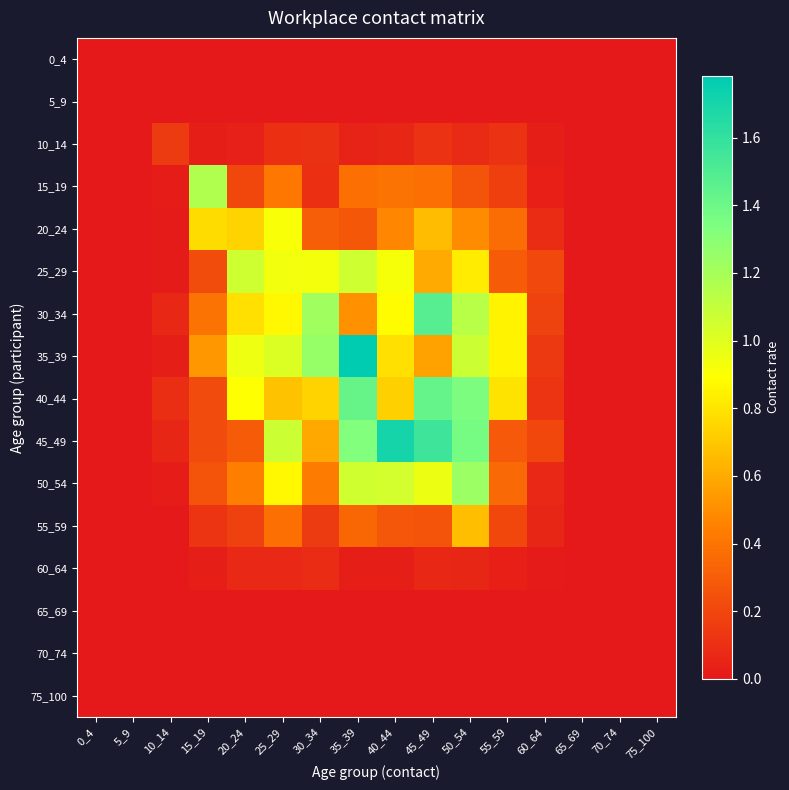

Reading left to right, what are all the values shown in this chart?

0_4: 0_4=0.0	5_9=0.0	10_14=0.0	15_19=0.0	20_24=0.0	25_29=0.0	30_34=0.0	35_39=0.0	40_44=0.0	45_49=0.0	50_54=0.0	55_59=0.0	60_64=0.0	65_69=0.0	70_74=0.0	75_100=0.0
5_9: 0_4=0.0	5_9=0.0	10_14=0.0	15_19=0.0	20_24=0.0	25_29=0.0	30_34=0.0	35_39=0.0	40_44=0.0	45_49=0.0	50_54=0.0	55_59=0.0	60_64=0.0	65_69=0.0	70_74=0.0	75_100=0.0
10_14: 0_4=0.0	5_9=0.0	10_14=0.1	15_19=0.0	20_24=0.0	25_29=0.1	30_34=0.1	35_39=0.0	40_44=0.1	45_49=0.1	50_54=0.1	55_59=0.1	60_64=0.0	65_69=0.0	70_74=0.0	75_100=0.0
15_19: 0_4=0.0	5_9=0.0	10_14=0.0	15_19=1.2	20_24=0.2	25_29=0.4	30_34=0.1	35_39=0.4	40_44=0.4	45_49=0.4	50_54=0.3	55_59=0.2	60_64=0.0	65_69=0.0	70_74=0.0	75_100=0.0
20_24: 0_4=0.0	5_9=0.0	10_14=0.0	15_19=0.8	20_24=0.7	25_29=0.9	30_34=0.3	35_39=0.3	40_44=0.5	45_49=0.7	50_54=0.5	55_59=0.4	60_64=0.1	65_69=0.0	70_74=0.0	75_100=0.0
25_29: 0_4=0.0	5_9=0.0	10_14=0.0	15_19=0.2	20_24=1.1	25_29=0.9	30_34=0.9	35_39=1.1	40_44=0.9	45_49=0.6	50_54=0.8	55_59=0.3	60_64=0.2	65_69=0.0	70_74=0.0	75_100=0.0
30_34: 0_4=0.0	5_9=0.0	10_14=0.1	15_19=0.4	20_24=0.8	25_29=0.9	30_34=1.2	35_39=0.5	40_44=0.9	45_49=1.5	50_54=1.1	55_59=0.9	60_64=0.2	65_69=0.0	70_74=0.0	75_100=0.0
35_39: 0_4=0.0	5_9=0.0	10_14=0.0	15_19=0.5	20_24=1.0	25_29=1.0	30_34=1.3	35_39=1.8	40_44=0.8	45_49=0.6	50_54=1.1	55_59=0.9	60_64=0.1	65_69=0.0	70_74=0.0	75_100=0.0
40_44: 0_4=0.0	5_9=0.0	10_14=0.1	15_19=0.2	20_24=0.9	25_29=0.7	30_34=0.7	35_39=1.4	40_44=0.7	45_49=1.4	50_54=1.3	55_59=0.8	60_64=0.1	65_69=0.0	70_74=0.0	75_100=0.0
45_49: 0_4=0.0	5_9=0.0	10_14=0.1	15_19=0.2	20_24=0.3	25_29=1.1	30_34=0.6	35_39=1.3	40_44=1.7	45_49=1.6	50_54=1.4	55_59=0.3	60_64=0.2	65_69=0.0	70_74=0.0	75_100=0.0
50_54: 0_4=0.0	5_9=0.0	10_14=0.0	15_19=0.3	20_24=0.4	25_29=0.9	30_34=0.4	35_39=1.1	40_44=1.0	45_49=1.0	50_54=1.2	55_59=0.4	60_64=0.1	65_69=0.0	70_74=0.0	75_100=0.0
55_59: 0_4=0.0	5_9=0.0	10_14=0.0	15_19=0.1	20_24=0.2	25_29=0.4	30_34=0.2	35_39=0.3	40_44=0.3	45_49=0.3	50_54=0.7	55_59=0.2	60_64=0.1	65_69=0.0	70_74=0.0	75_100=0.0
60_64: 0_4=0.0	5_9=0.0	10_14=0.0	15_19=0.0	20_24=0.1	25_29=0.1	30_34=0.1	35_39=0.0	40_44=0.0	45_49=0.1	50_54=0.1	55_59=0.0	60_64=0.0	65_69=0.0	70_74=0.0	75_100=0.0
65_69: 0_4=0.0	5_9=0.0	10_14=0.0	15_19=0.0	20_24=0.0	25_29=0.0	30_34=0.0	35_39=0.0	40_44=0.0	45_49=0.0	50_54=0.0	55_59=0.0	60_64=0.0	65_69=0.0	70_74=0.0	75_100=0.0
70_74: 0_4=0.0	5_9=0.0	10_14=0.0	15_19=0.0	20_24=0.0	25_29=0.0	30_34=0.0	35_39=0.0	40_44=0.0	45_49=0.0	50_54=0.0	55_59=0.0	60_64=0.0	65_69=0.0	70_74=0.0	75_100=0.0
75_100: 0_4=0.0	5_9=0.0	10_14=0.0	15_19=0.0	20_24=0.0	25_29=0.0	30_34=0.0	35_39=0.0	40_44=0.0	45_49=0.0	50_54=0.0	55_59=0.0	60_64=0.0	65_69=0.0	70_74=0.0	75_100=0.0